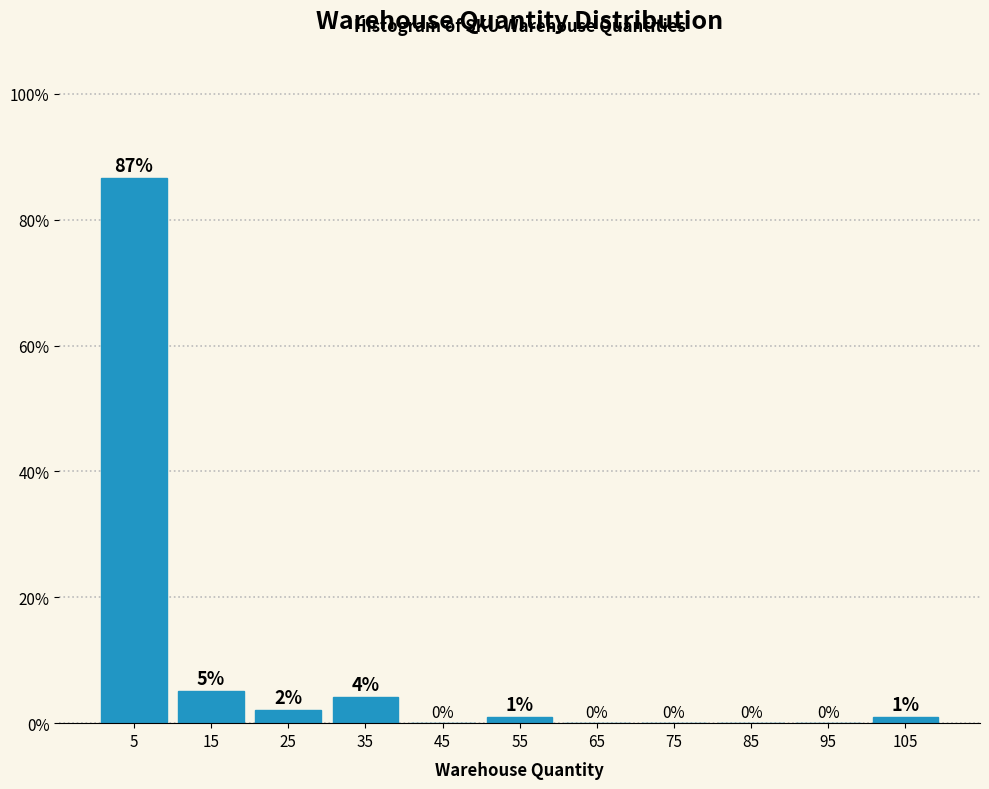

Over which range of the x-axis is the bar tallest?

0 to 10